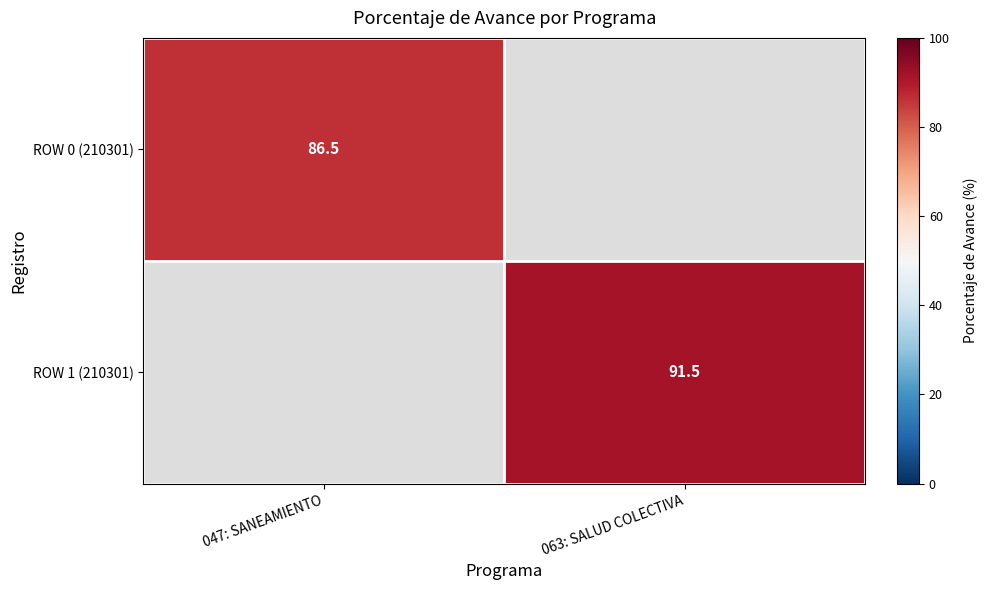

The ROW 0 (210301) series shows 122.9 at 047: SANEAMIENTO. True or false?

False